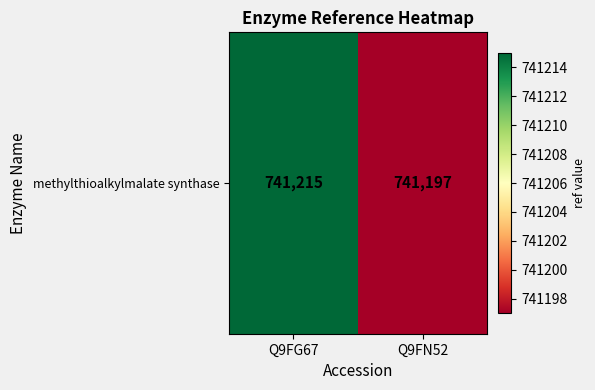

Reading left to right, transcribe all the data shown in this chart.

741215	741197